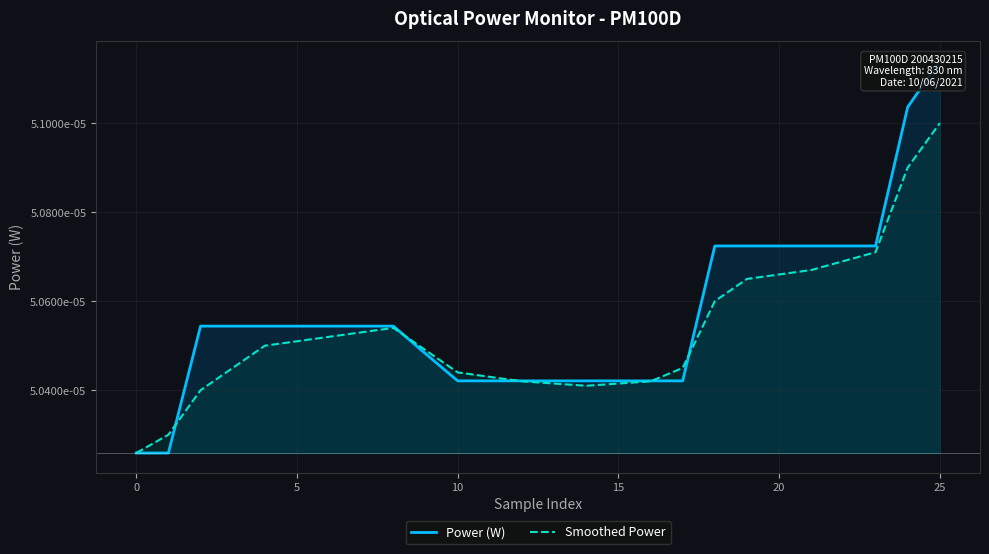

List the series in order of their peak value, lowest first.

Smoothed Power, Power (W)